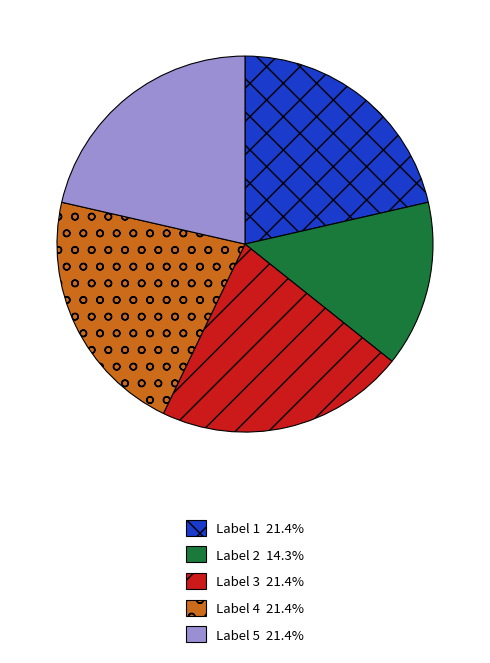

Is there a majority slice in this chart?

No